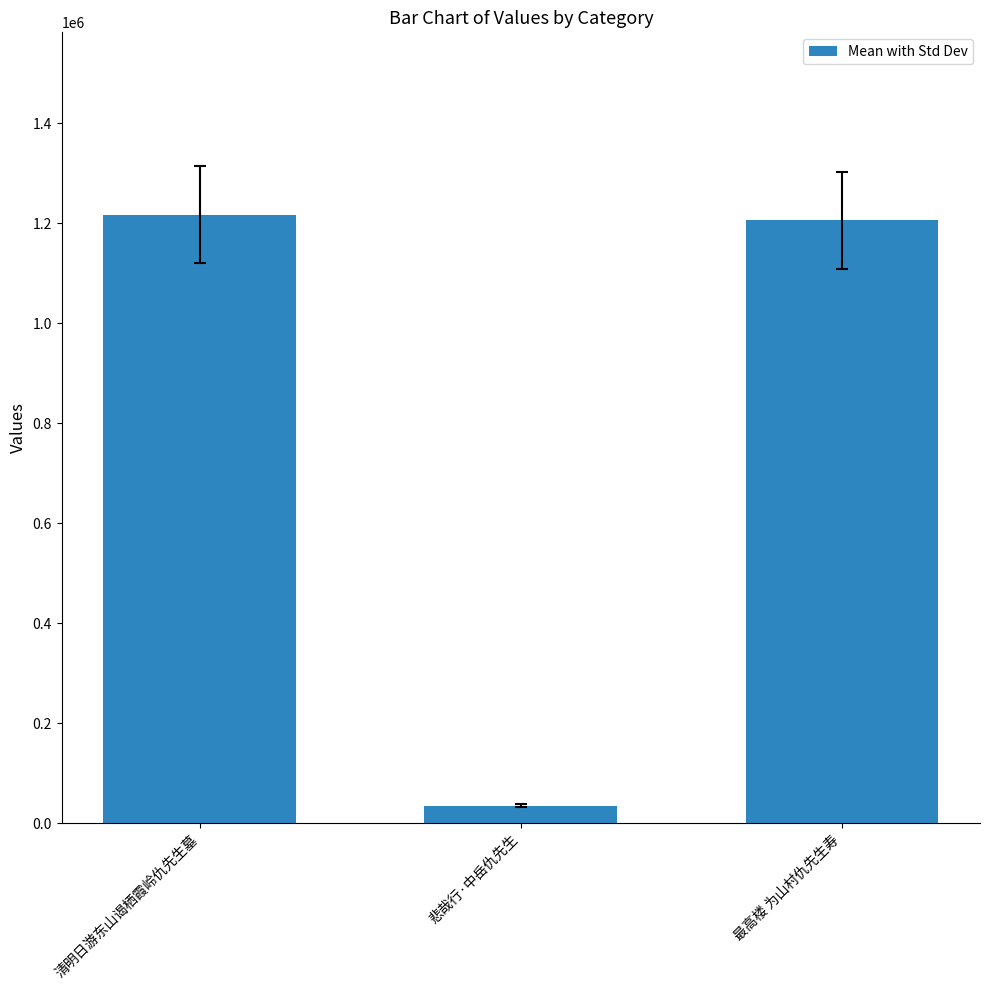

True or false: the data shows 1216754 at 清明日游东山谒栖霞岭仇先生墓.

True